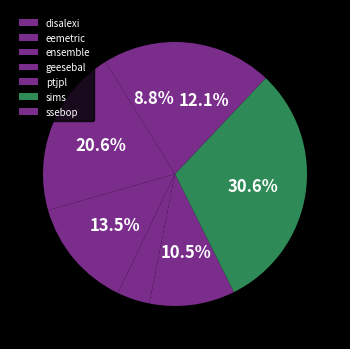

To the nearest percent, what is the difference between the largest and smallest slice percentages?

27%